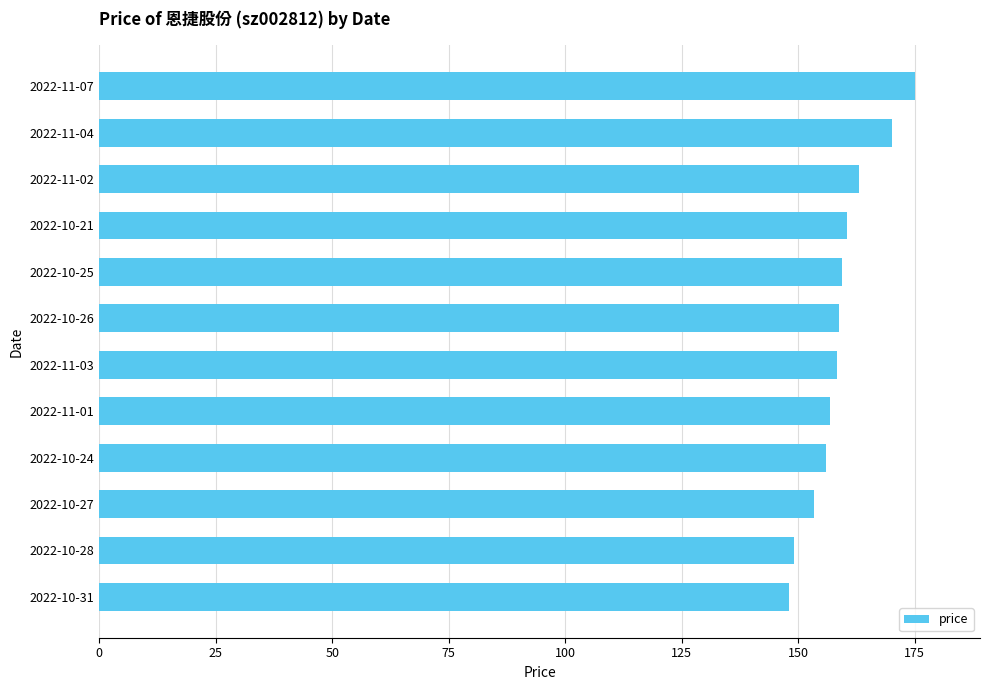

The chart shows a value of 175.0 at 2022-11-07. True or false?

True